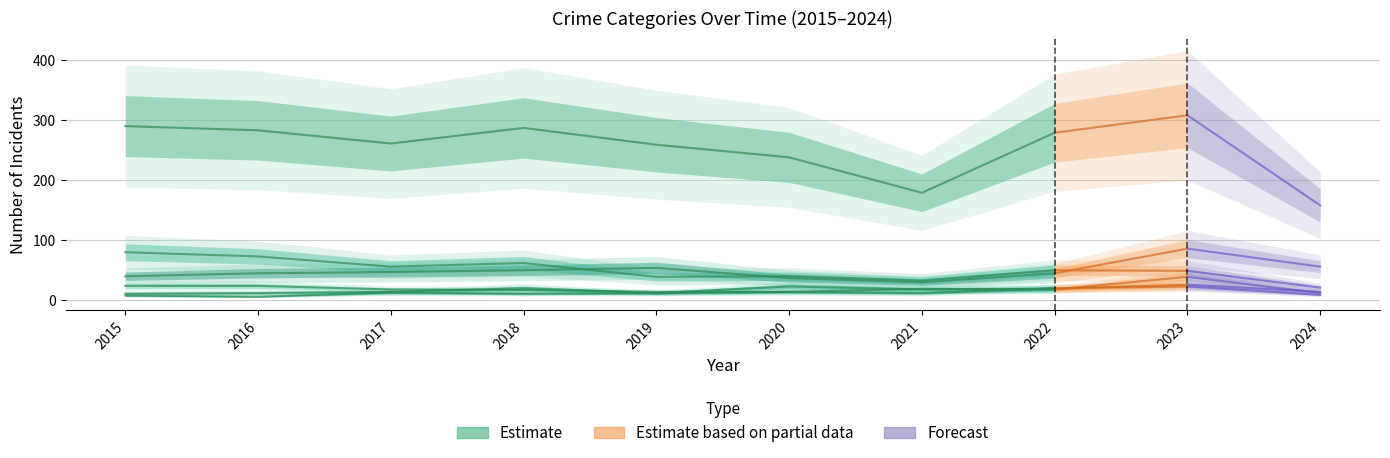

Does the chart have visible grid lines?

Yes